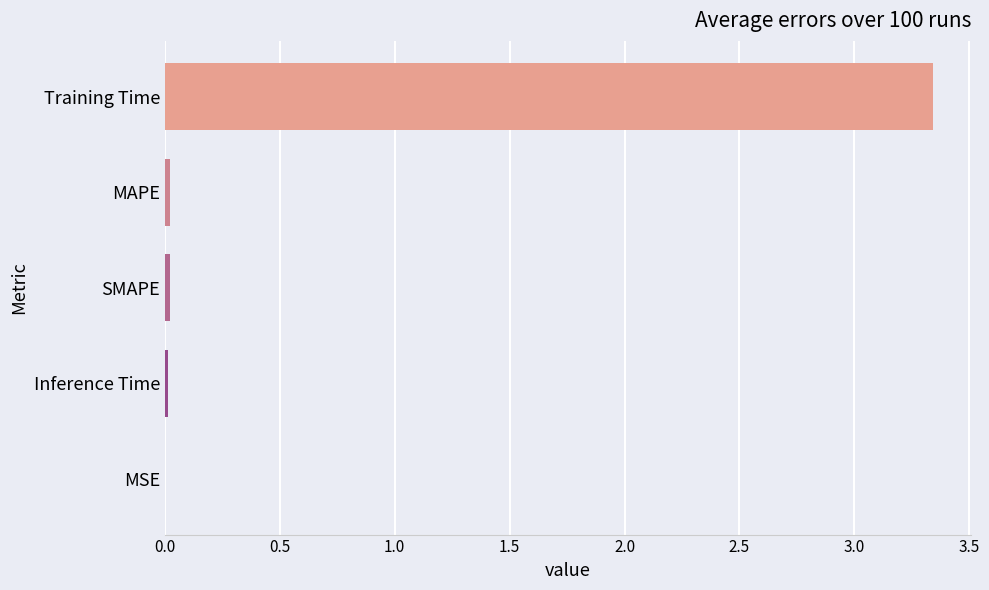

Between Training Time and MAPE, which is larger?

Training Time